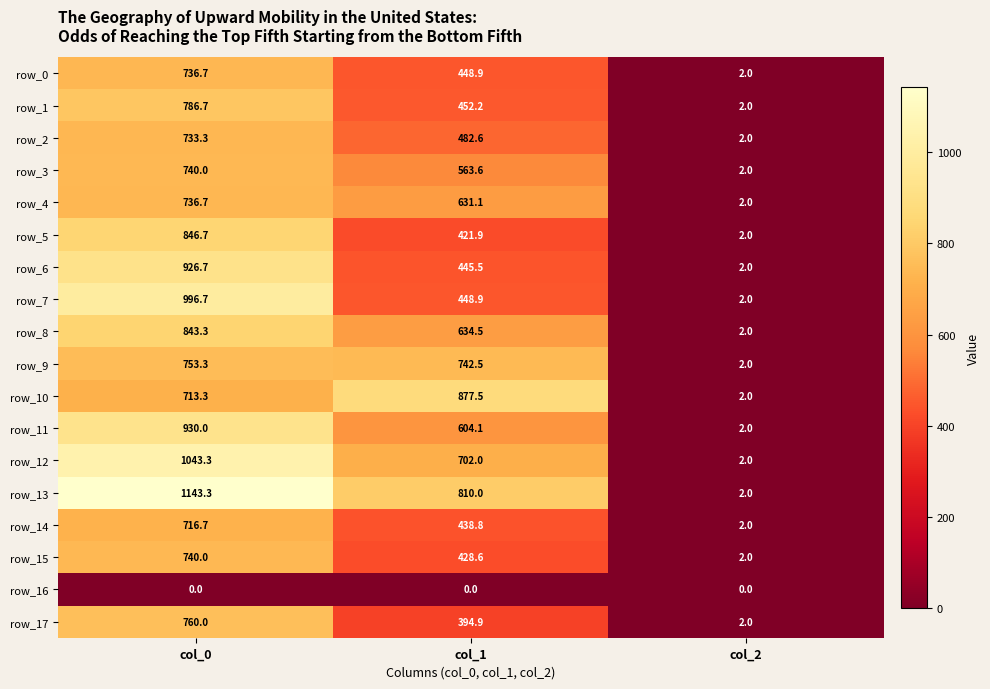

Where is row_0 nearest to the value 369?

col_1